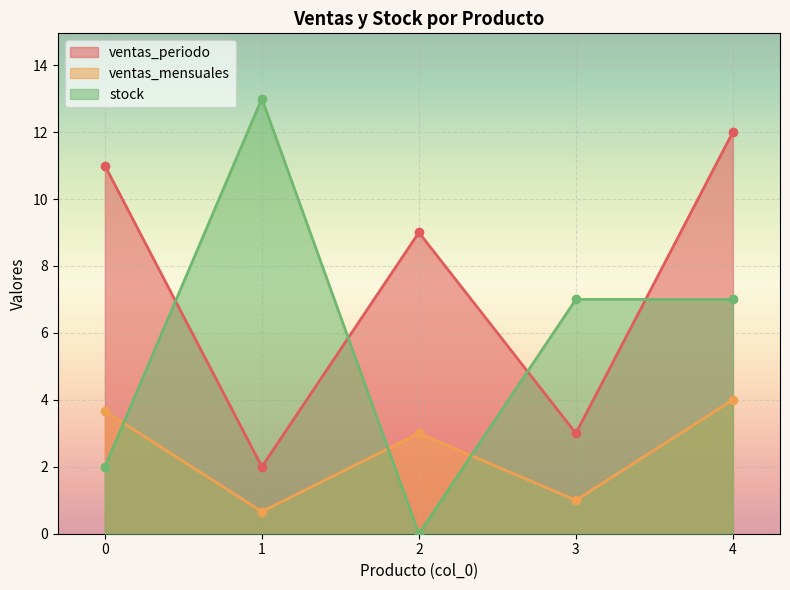

Reading left to right, transcribe all the data shown in this chart.

ventas_periodo: 0=11.0	1=2.0	2=9.0	3=3.0	4=12.0
ventas_mensuales: 0=3.7	1=0.7	2=3.0	3=1.0	4=4.0
stock: 0=2.0	1=13.0	2=0.0	3=7.0	4=7.0